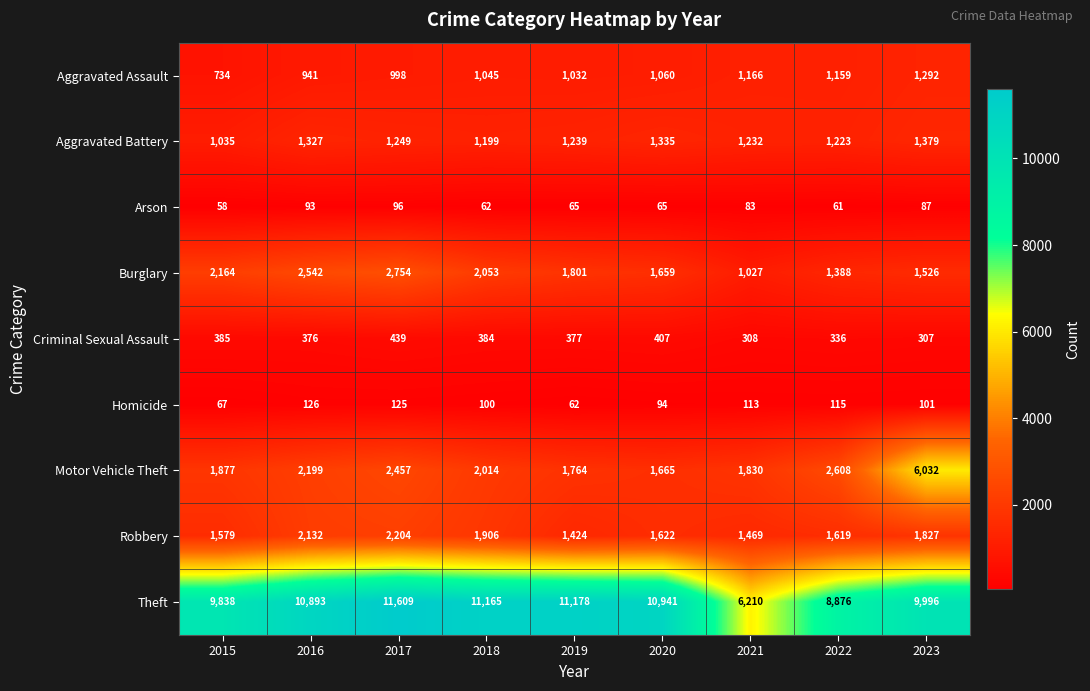

What is the difference between the Criminal Sexual Assault values at 2019 and 2015?

8